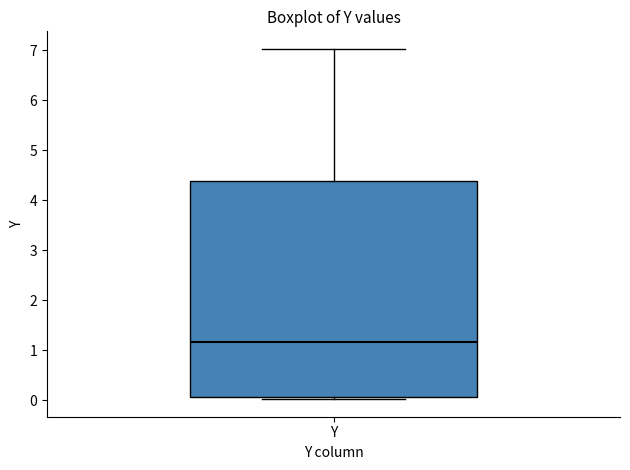

Read this box plot against the y-axis: the position of the median line, the range covered by the box, and the ends of both whiskers. The values are not printed on the chart, so give them approximately, as read against the axis.

median 1.2, box 0.1 to 4.4, whiskers 0.0 to 7.0